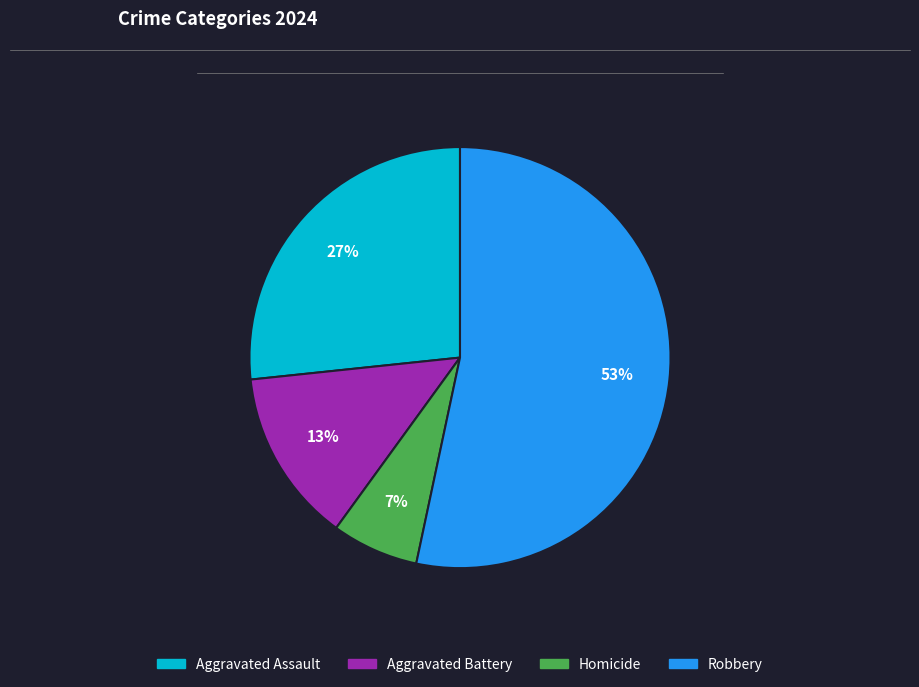

To the nearest percent, what is the combined percentage of Homicide and Aggravated Battery?

20%